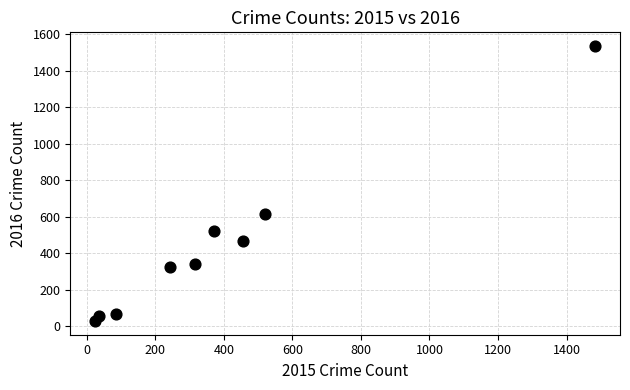

What Y value in the scatter plot is closest to 783?

615